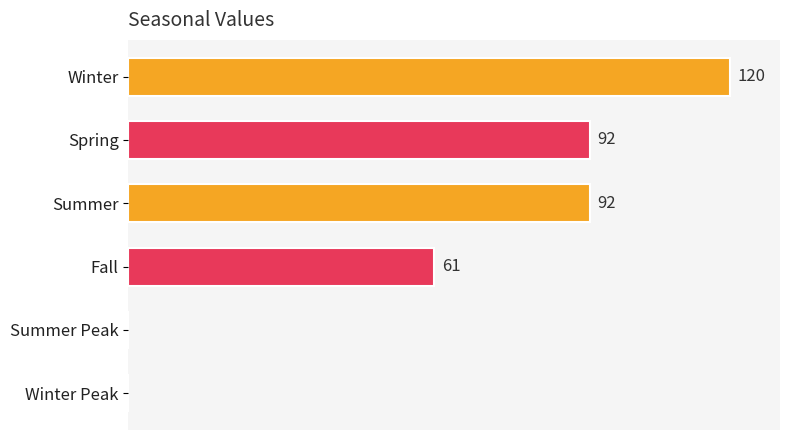

Which category has the highest value across all series?

Winter